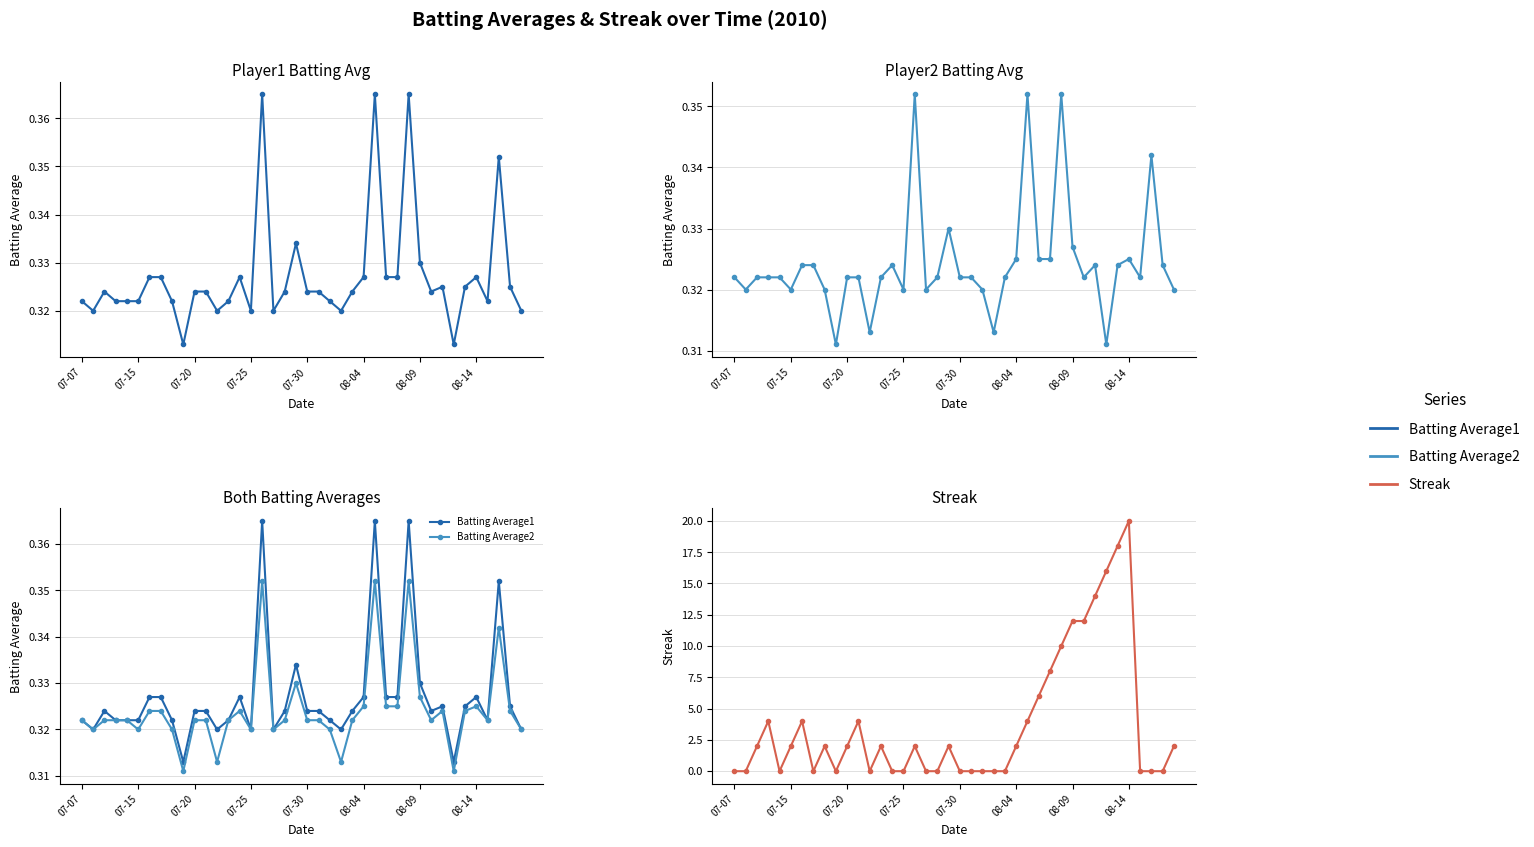

Reading right to left, transcribe all the data shown in this chart.

Batting Average1: 0.3	0.3	0.4	0.3	0.3	0.3	0.3	0.3	0.3	0.3	0.4	0.3	0.3	0.4	0.3	0.3	0.3	0.3	0.3	0.3	0.3	0.3	0.3	0.4	0.3	0.3	0.3	0.3	0.3	0.3	0.3	0.3	0.3	0.3	0.3	0.3	0.3	0.3	0.3	0.3
Batting Average2: 0.3	0.3	0.3	0.3	0.3	0.3	0.3	0.3	0.3	0.3	0.4	0.3	0.3	0.4	0.3	0.3	0.3	0.3	0.3	0.3	0.3	0.3	0.3	0.4	0.3	0.3	0.3	0.3	0.3	0.3	0.3	0.3	0.3	0.3	0.3	0.3	0.3	0.3	0.3	0.3
Streak: 2.0	0.0	0.0	0.0	20.0	18.0	16.0	14.0	12.0	12.0	10.0	8.0	6.0	4.0	2.0	0.0	0.0	0.0	0.0	0.0	2.0	0.0	0.0	2.0	0.0	0.0	2.0	0.0	4.0	2.0	0.0	2.0	0.0	4.0	2.0	0.0	4.0	2.0	0.0	0.0